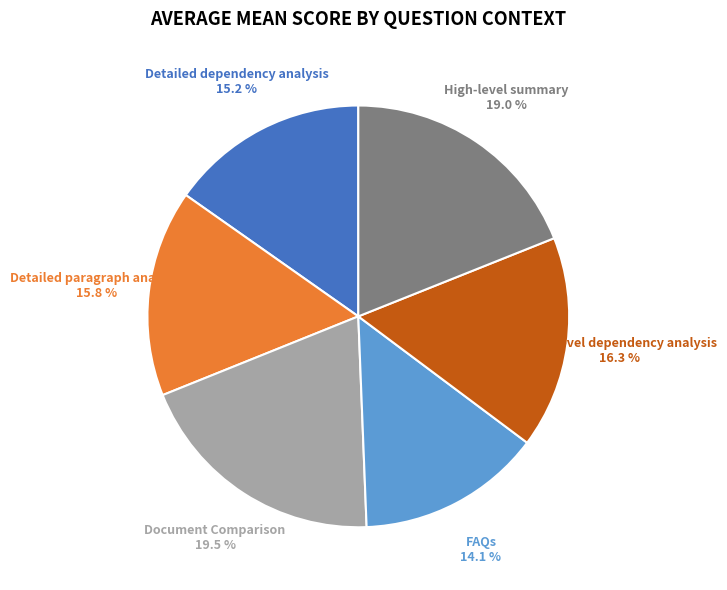

Which category has the smallest portion of the pie?

FAQs